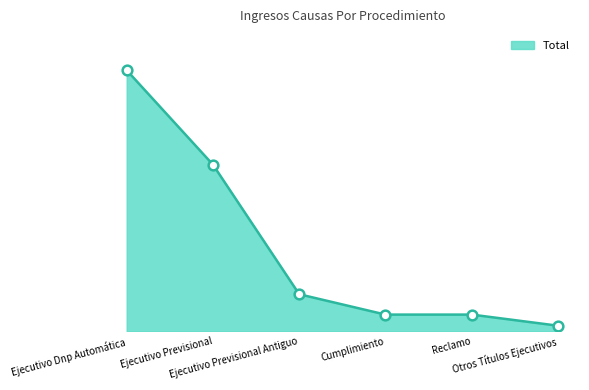

Rank the categories by value from highest to lowest.

Ejecutivo Dnp Automática, Ejecutivo Previsional, Ejecutivo Previsional Antiguo, Cumplimiento, Reclamo, Otros Títulos Ejecutivos